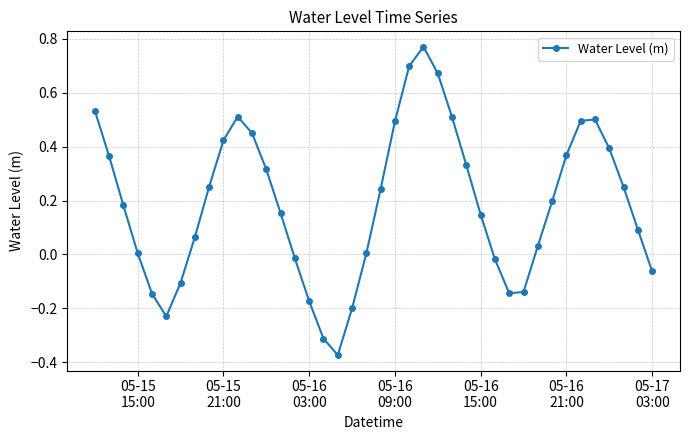

How many points are higher than both their immediate neighbors (excluding endpoints)?

3